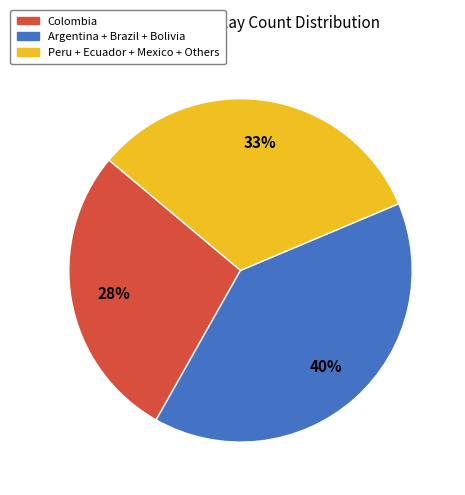

Does any single category account for the majority?

No